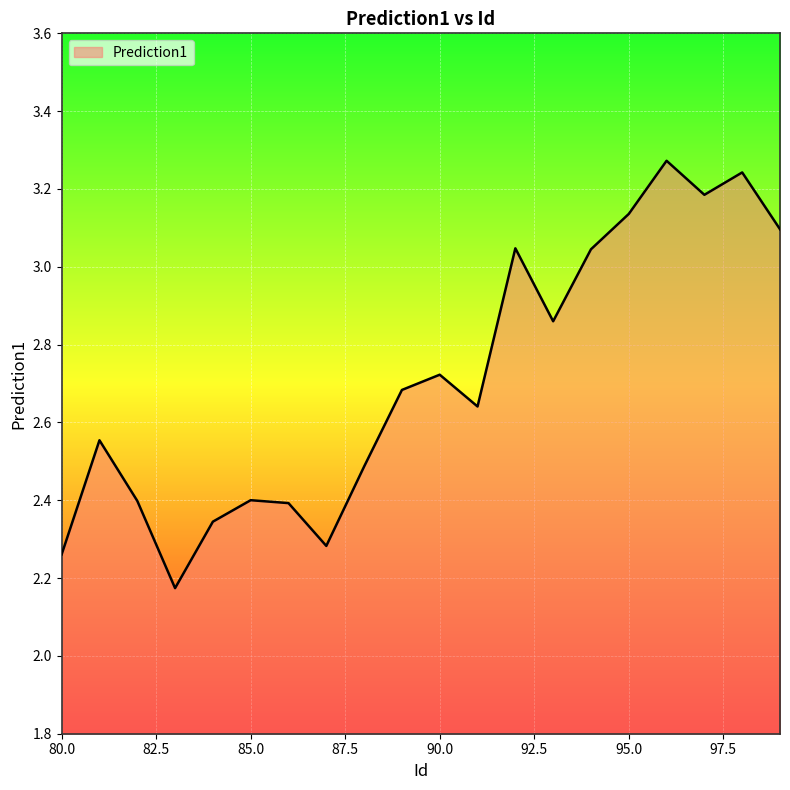

What is the difference between the maximum and minimum values?

1.1